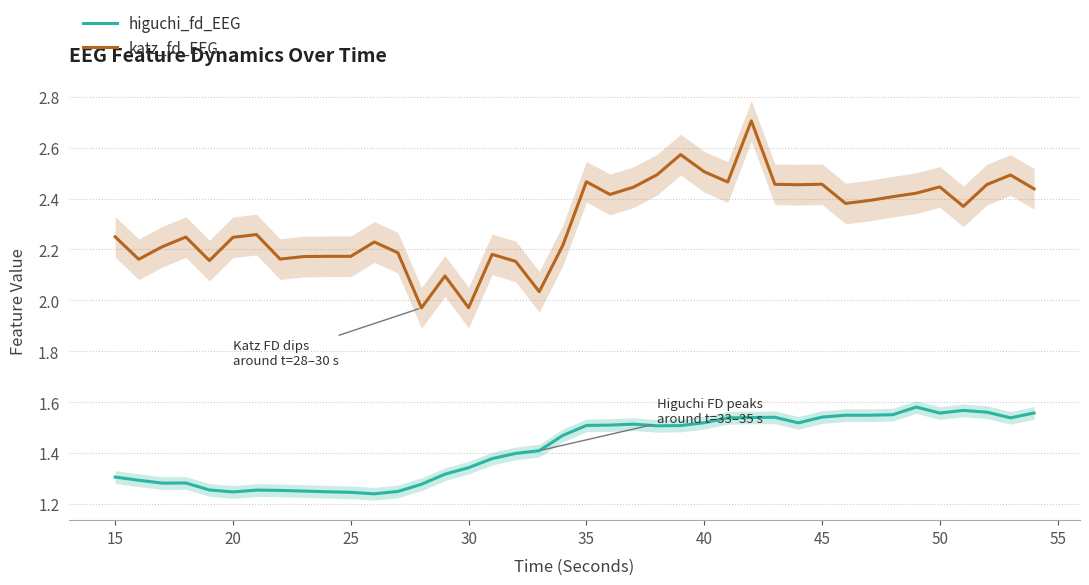

What is the sum of all higuchi_fd_EEG values?

56.7